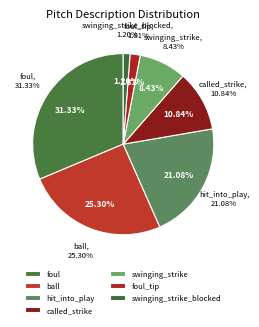

Approximately how many times larger is the value at swinging_strike_blocked compared to swinging_strike?

0.1